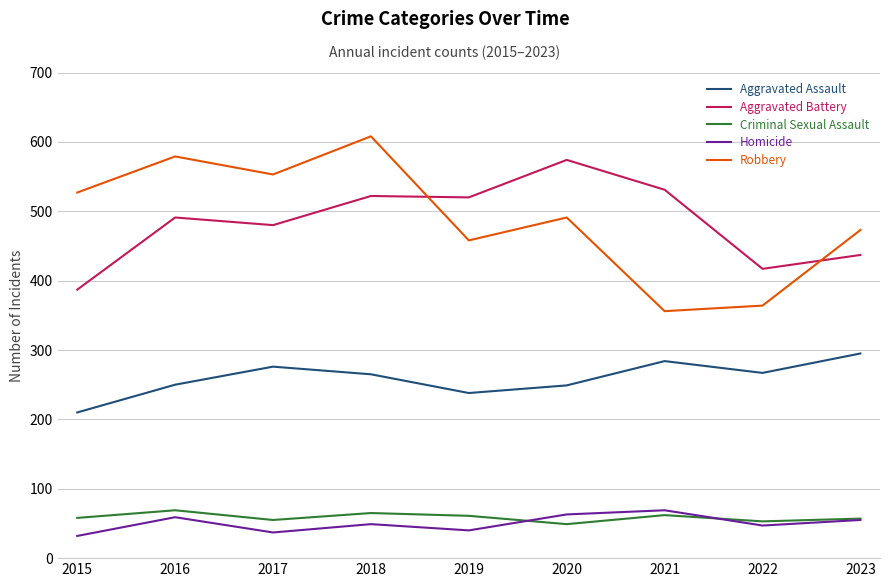

True or false: Aggravated Battery has more than 0 points higher than both neighbors.

True